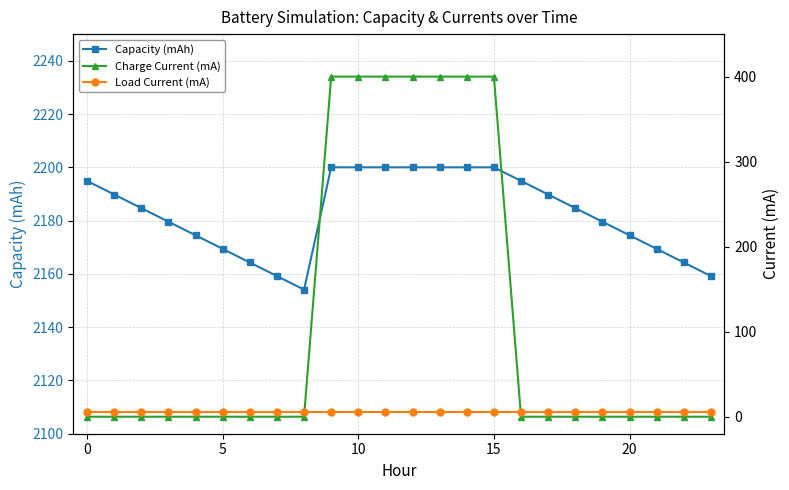

True or false: Capacity (mAh) has a value of 728.2 at 5.

False